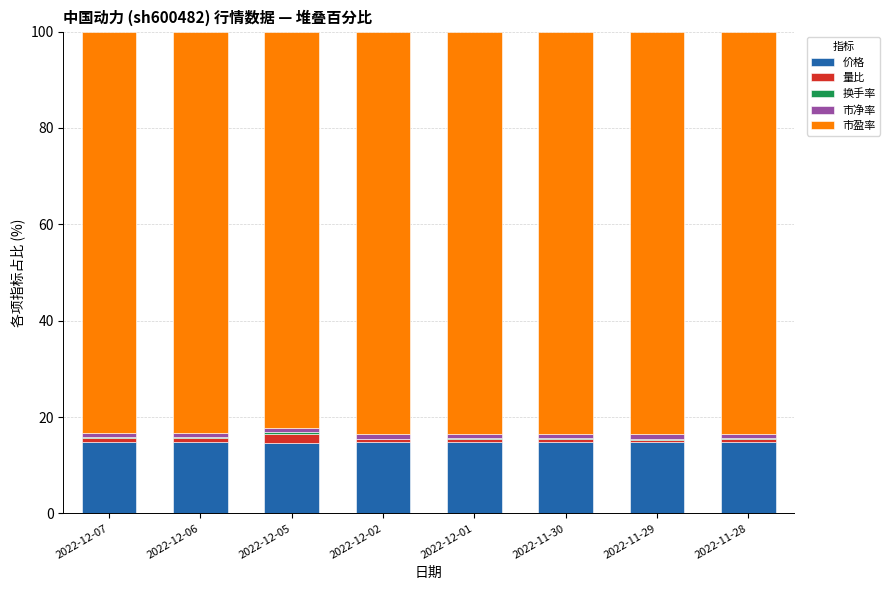

What is the maximum value for 价格?

14.8